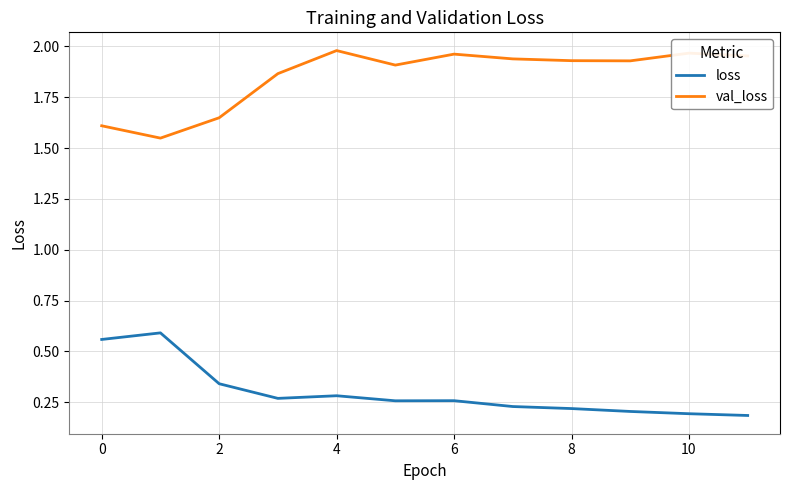

How many lines are shown in the chart?

2